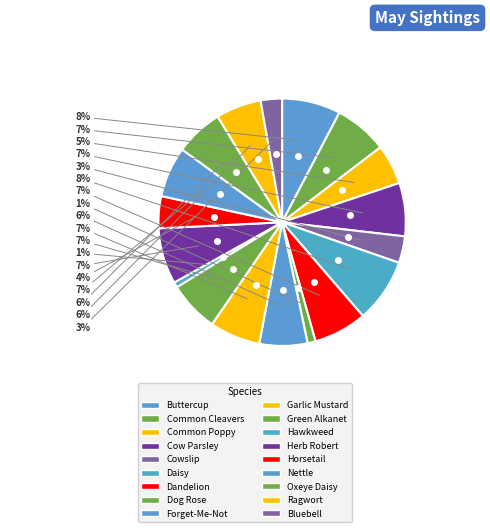

What percentage is NOT represented by Cowslip?

96.5%